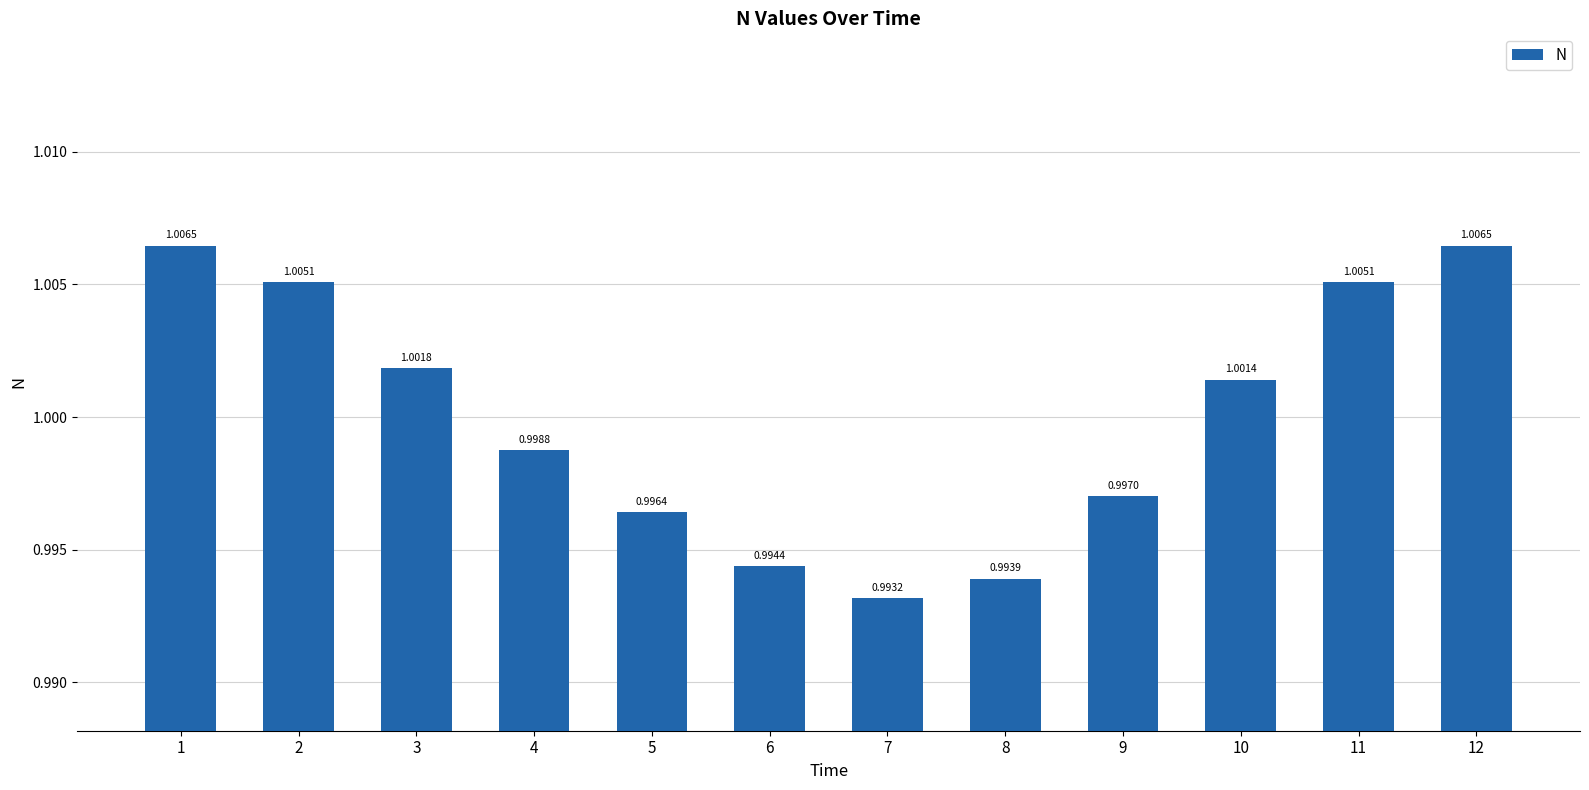

What is the sum of the values at 1 and 10?

2.0